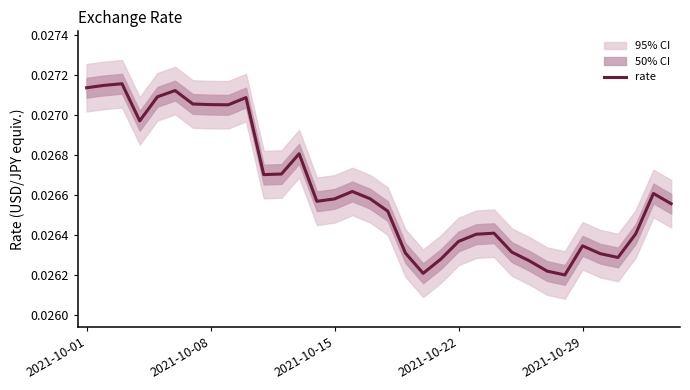

List the labels in order of value, smallest first.

27, 19, 26, 25, 20, 30, 29, 18, 24, 28, 21, 22, 31, 23, 17, 33, 13, 14, 16, 32, 15, 10, 11, 12, 2021-10-22, 8, 7, 6, 9, 2021-10-29, 5, 2021-10-01, 2021-10-08, 2021-10-15